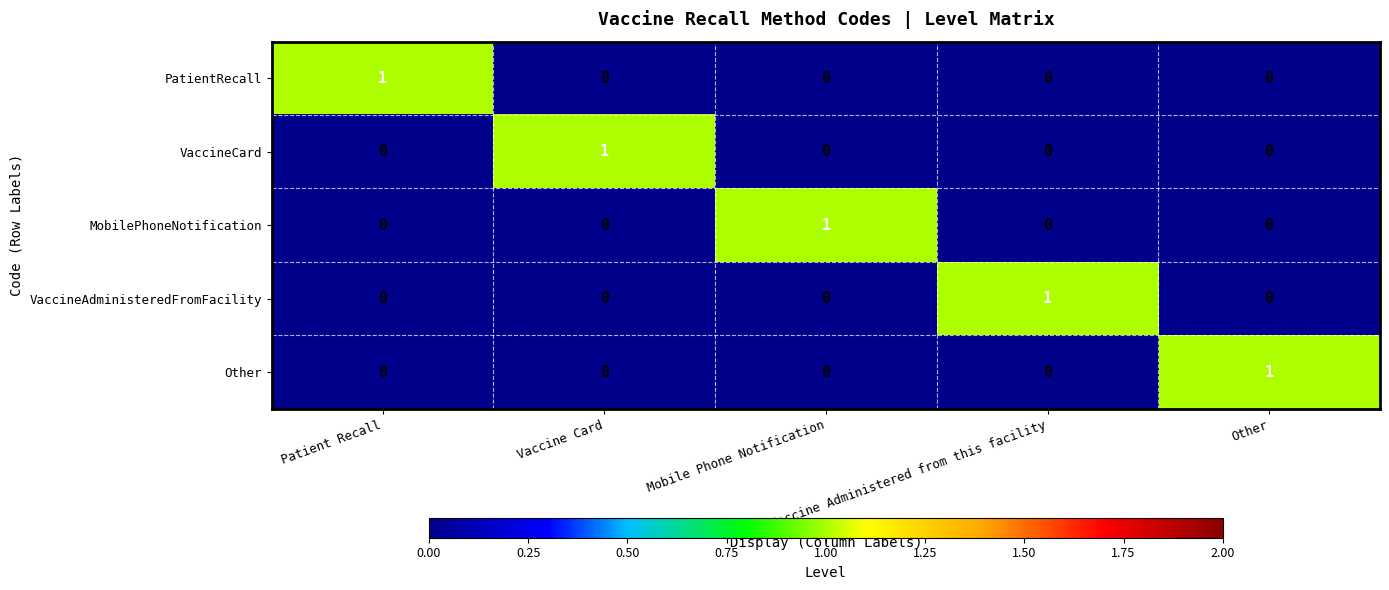

At how many categories does at least one series exceed 0?

5